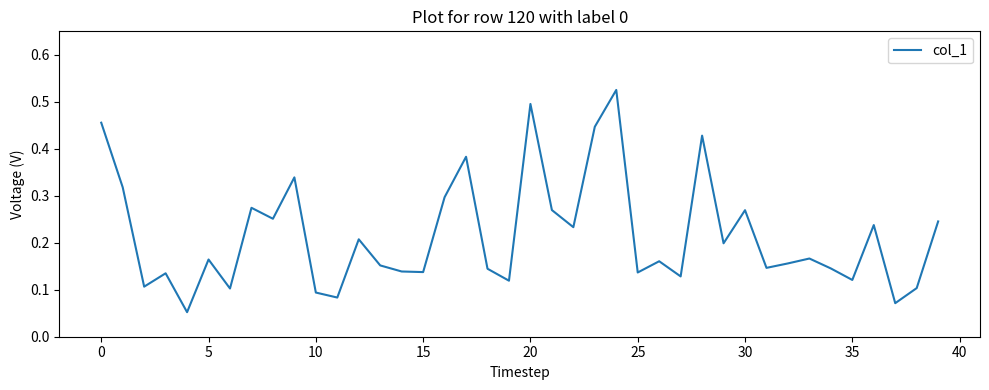

How many lines are shown in the chart?

1